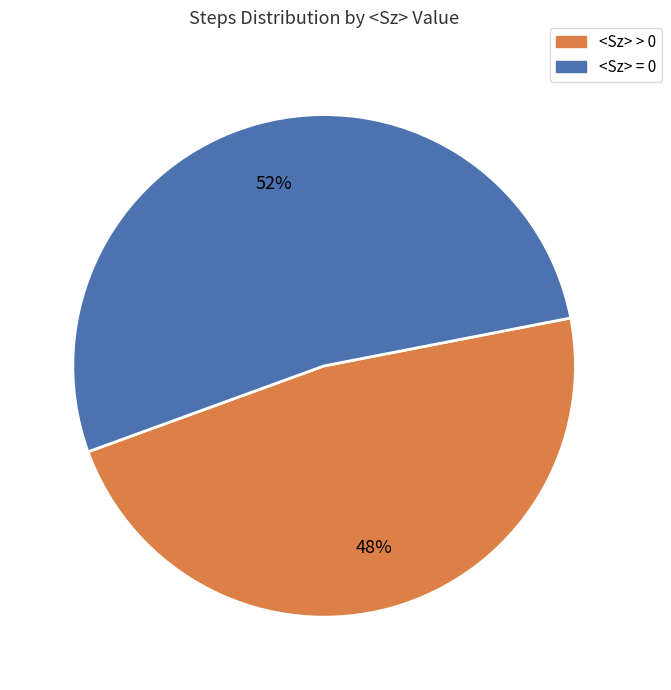

Does any single category account for the majority?

Yes